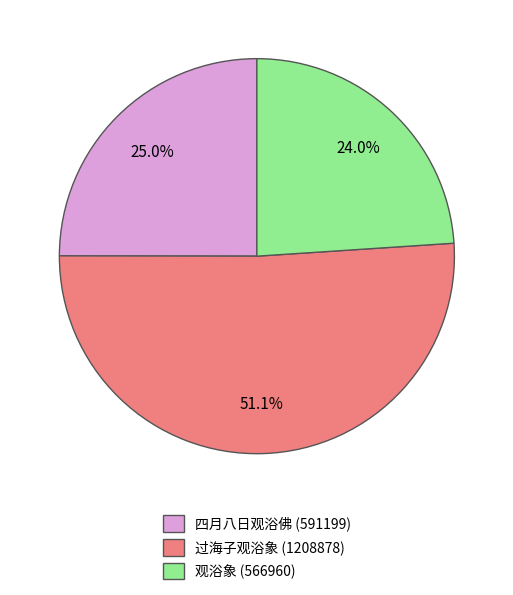

How many segments does this pie chart have?

3